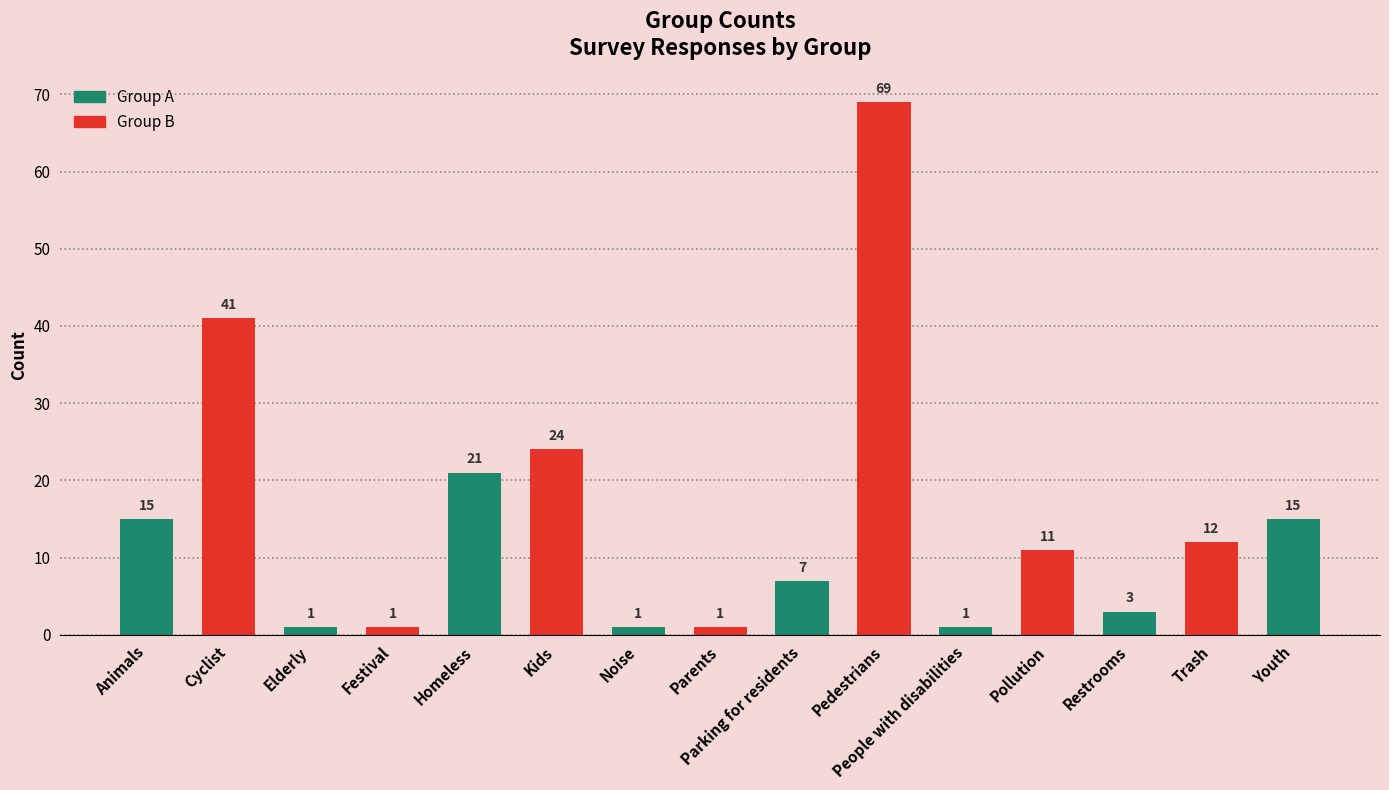

What is the change in value from Kids to Restrooms?

-21